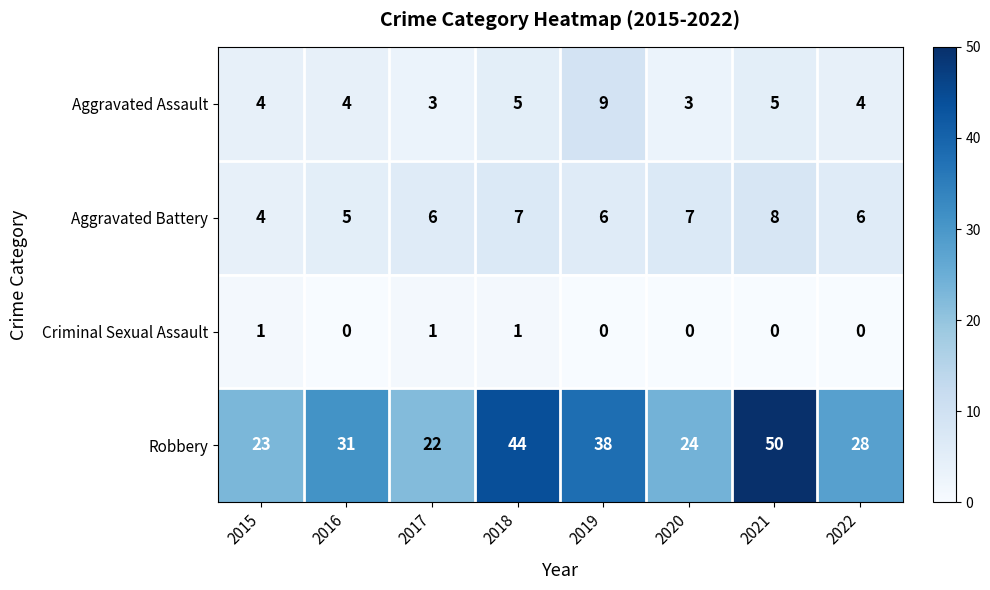

What is the sum of the Aggravated Battery values at 2022 and 2019?

12